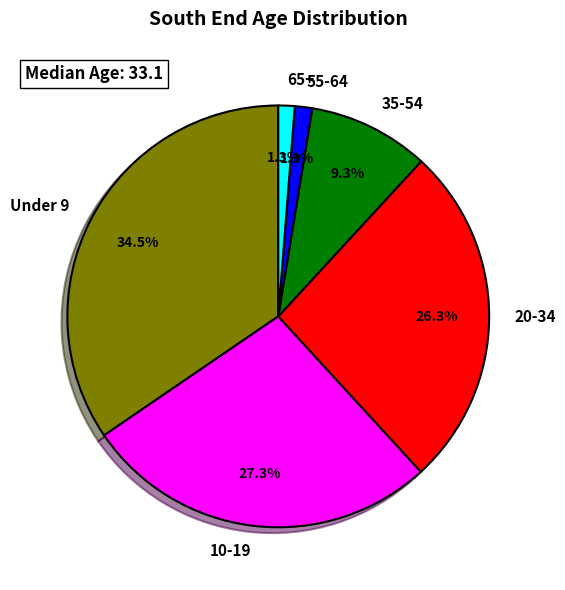

Which category has the biggest portion of the pie?

Under 9